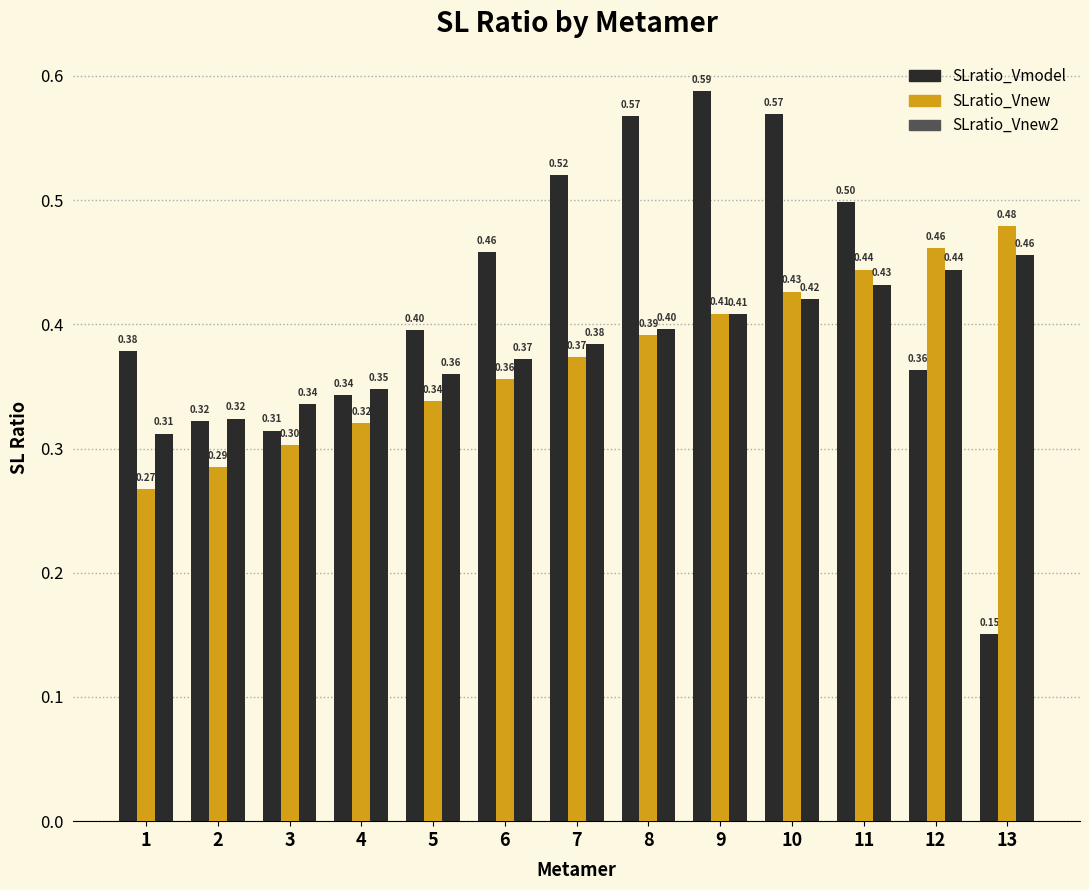

How many SLratio_Vnew values are between 0 and 1?

13